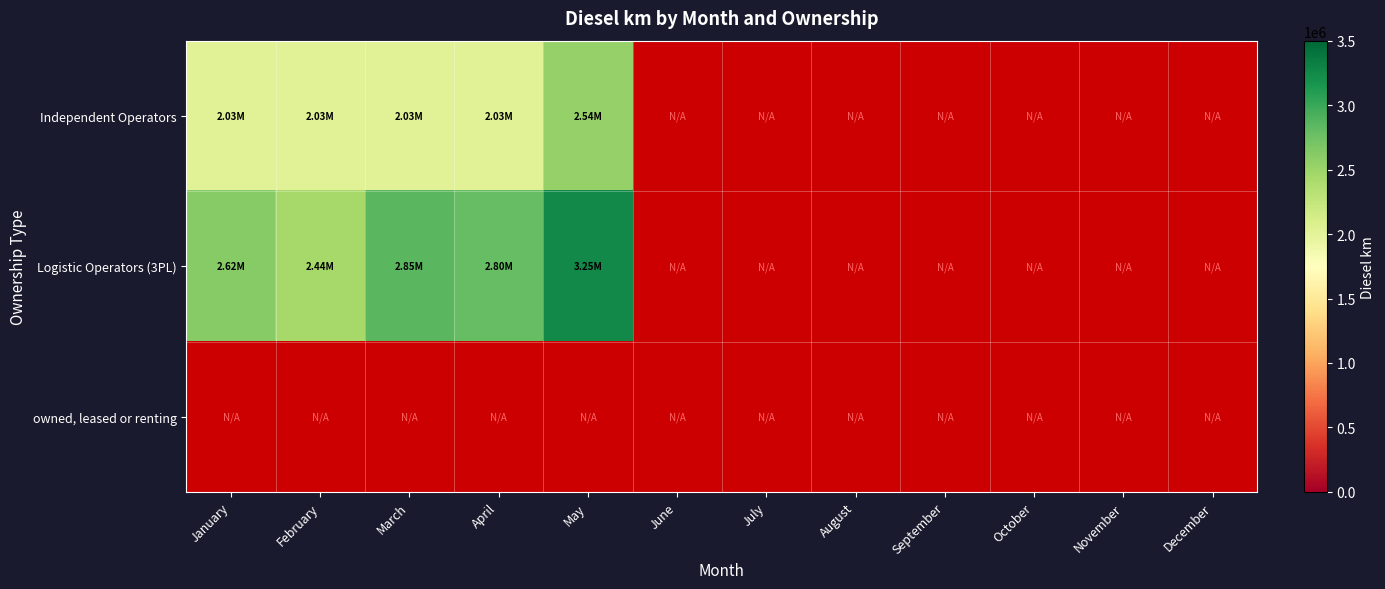

Is the value of Logistic Operators (3PL) at July greater than the value of owned, leased or renting at March?

No